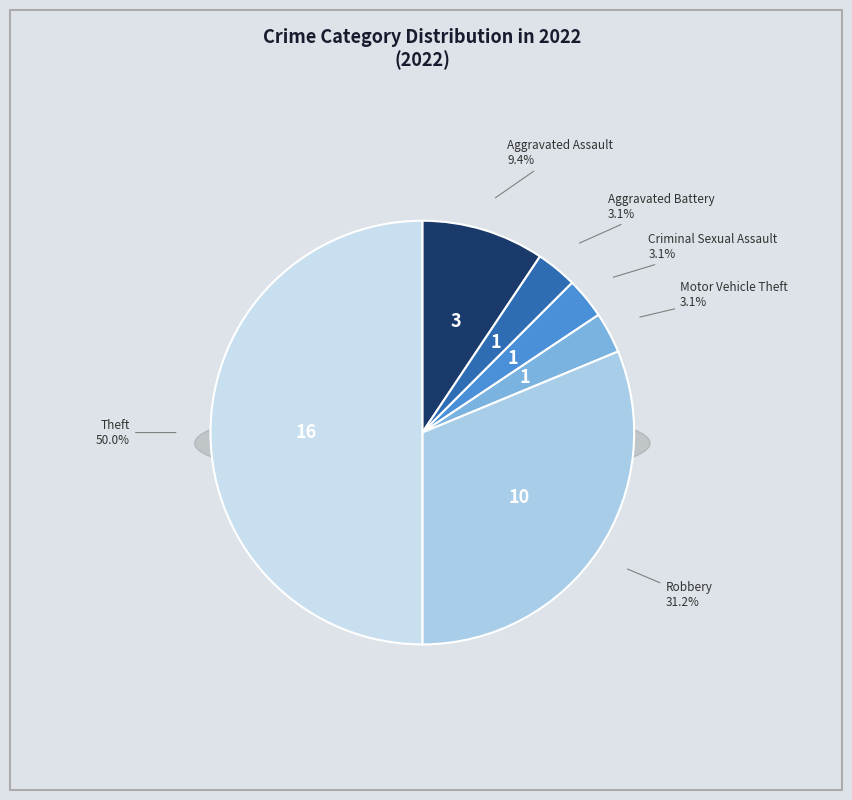

How many slices are in this pie chart?

6